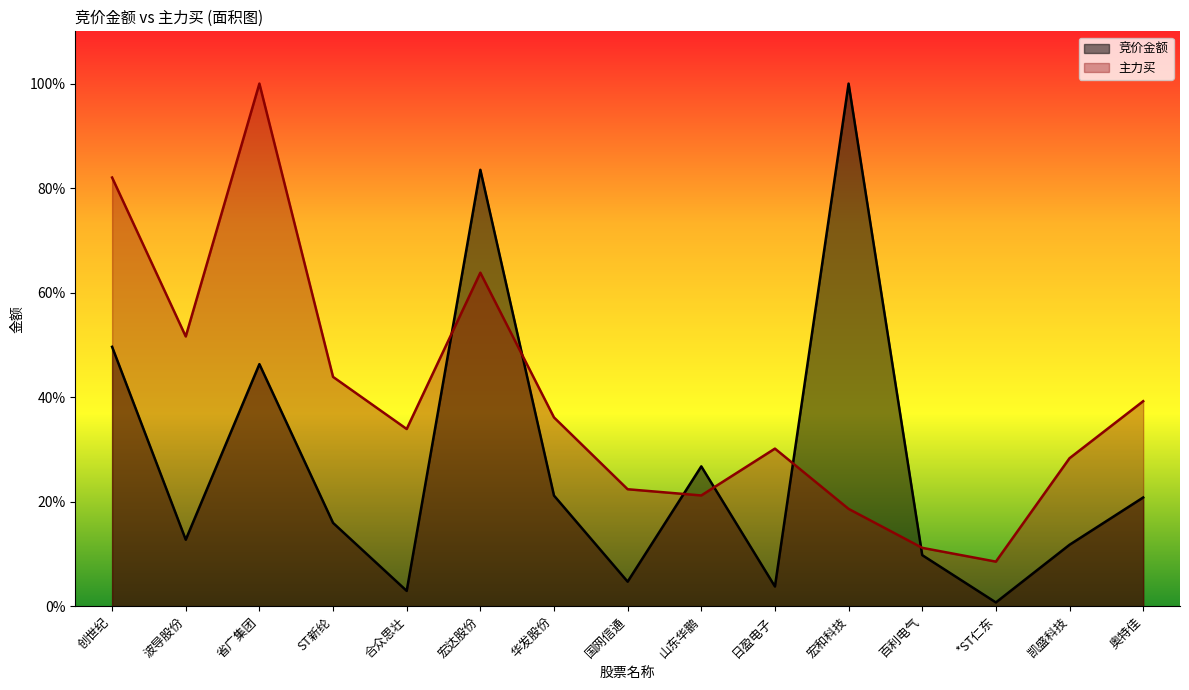

What is the difference between the maximum and minimum values in the 主力买 series?

0.9